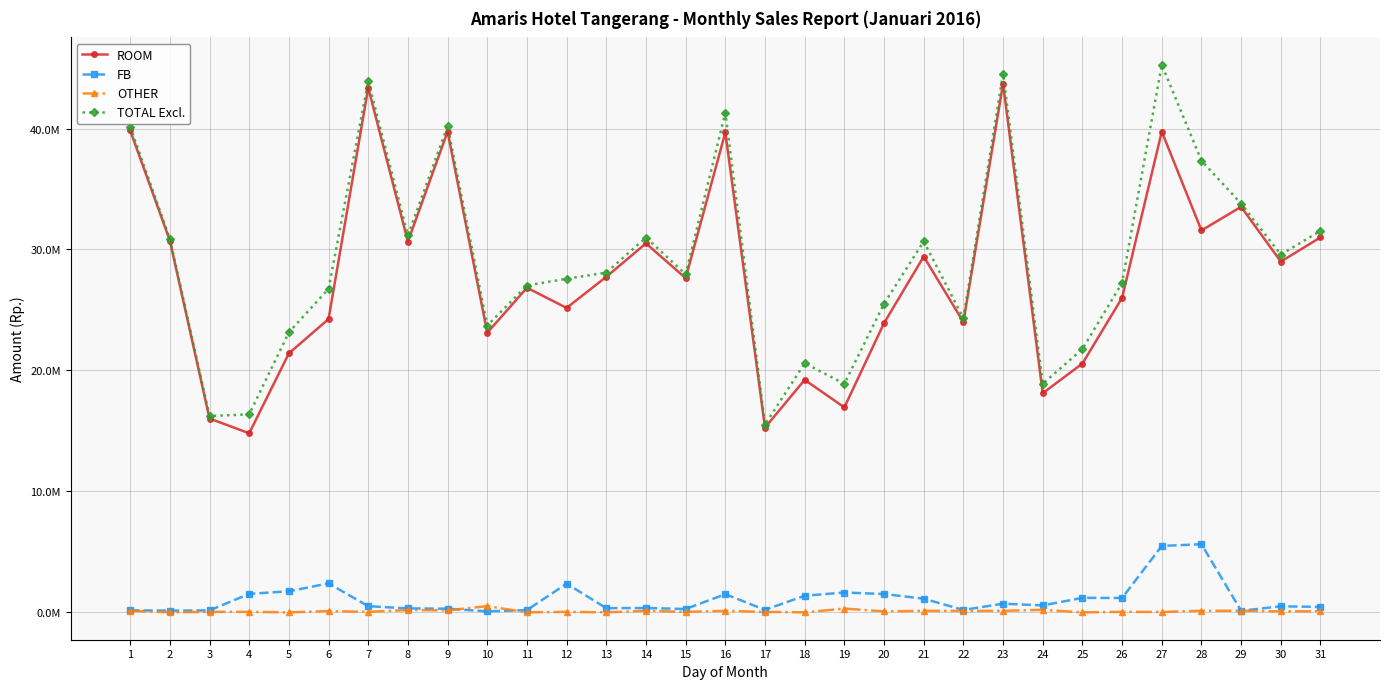

True or false: TOTAL Excl. has a value of 16296924.8 at 29.

False